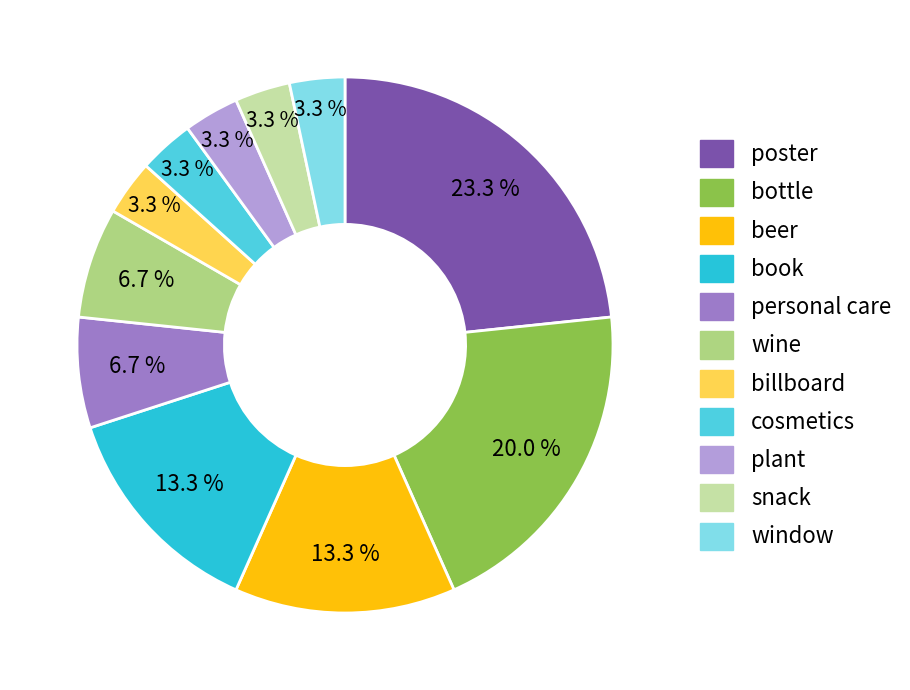

To the nearest percent, what is the difference between the snack and personal care slice percentages?

3%